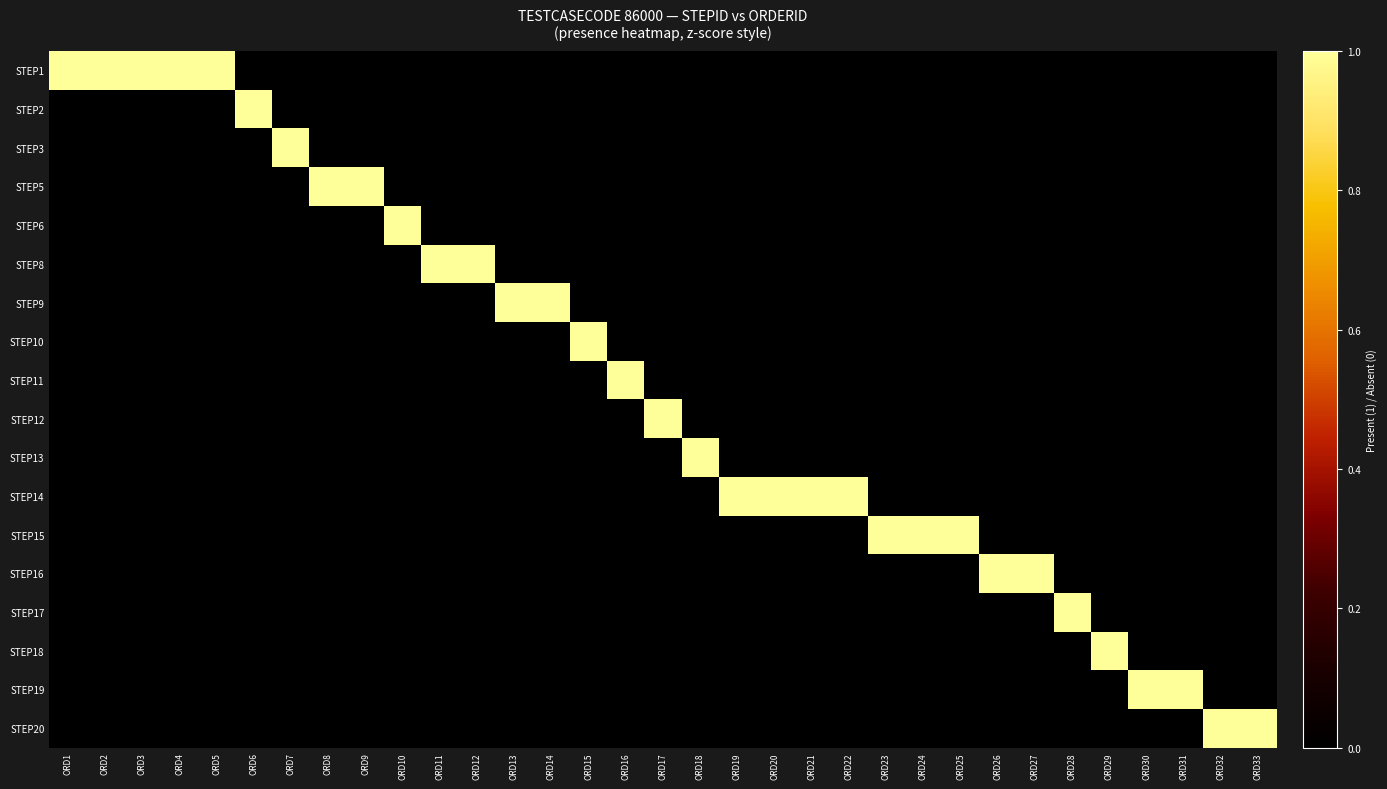

Reading right to left, extract all data points from this chart.

STEP1: ORD33=0	ORD32=0	ORD31=0	ORD30=0	ORD29=0	ORD28=0	ORD27=0	ORD26=0	ORD25=0	ORD24=0	ORD23=0	ORD22=0	ORD21=0	ORD20=0	ORD19=0	ORD18=0	ORD17=0	ORD16=0	ORD15=0	ORD14=0	ORD13=0	ORD12=0	ORD11=0	ORD10=0	ORD9=0	ORD8=0	ORD7=0	ORD6=0	ORD5=1	ORD4=1	ORD3=1	ORD2=1	ORD1=1
STEP2: ORD33=0	ORD32=0	ORD31=0	ORD30=0	ORD29=0	ORD28=0	ORD27=0	ORD26=0	ORD25=0	ORD24=0	ORD23=0	ORD22=0	ORD21=0	ORD20=0	ORD19=0	ORD18=0	ORD17=0	ORD16=0	ORD15=0	ORD14=0	ORD13=0	ORD12=0	ORD11=0	ORD10=0	ORD9=0	ORD8=0	ORD7=0	ORD6=1	ORD5=0	ORD4=0	ORD3=0	ORD2=0	ORD1=0
STEP3: ORD33=0	ORD32=0	ORD31=0	ORD30=0	ORD29=0	ORD28=0	ORD27=0	ORD26=0	ORD25=0	ORD24=0	ORD23=0	ORD22=0	ORD21=0	ORD20=0	ORD19=0	ORD18=0	ORD17=0	ORD16=0	ORD15=0	ORD14=0	ORD13=0	ORD12=0	ORD11=0	ORD10=0	ORD9=0	ORD8=0	ORD7=1	ORD6=0	ORD5=0	ORD4=0	ORD3=0	ORD2=0	ORD1=0
STEP5: ORD33=0	ORD32=0	ORD31=0	ORD30=0	ORD29=0	ORD28=0	ORD27=0	ORD26=0	ORD25=0	ORD24=0	ORD23=0	ORD22=0	ORD21=0	ORD20=0	ORD19=0	ORD18=0	ORD17=0	ORD16=0	ORD15=0	ORD14=0	ORD13=0	ORD12=0	ORD11=0	ORD10=0	ORD9=1	ORD8=1	ORD7=0	ORD6=0	ORD5=0	ORD4=0	ORD3=0	ORD2=0	ORD1=0
STEP6: ORD33=0	ORD32=0	ORD31=0	ORD30=0	ORD29=0	ORD28=0	ORD27=0	ORD26=0	ORD25=0	ORD24=0	ORD23=0	ORD22=0	ORD21=0	ORD20=0	ORD19=0	ORD18=0	ORD17=0	ORD16=0	ORD15=0	ORD14=0	ORD13=0	ORD12=0	ORD11=0	ORD10=1	ORD9=0	ORD8=0	ORD7=0	ORD6=0	ORD5=0	ORD4=0	ORD3=0	ORD2=0	ORD1=0
STEP8: ORD33=0	ORD32=0	ORD31=0	ORD30=0	ORD29=0	ORD28=0	ORD27=0	ORD26=0	ORD25=0	ORD24=0	ORD23=0	ORD22=0	ORD21=0	ORD20=0	ORD19=0	ORD18=0	ORD17=0	ORD16=0	ORD15=0	ORD14=0	ORD13=0	ORD12=1	ORD11=1	ORD10=0	ORD9=0	ORD8=0	ORD7=0	ORD6=0	ORD5=0	ORD4=0	ORD3=0	ORD2=0	ORD1=0
STEP9: ORD33=0	ORD32=0	ORD31=0	ORD30=0	ORD29=0	ORD28=0	ORD27=0	ORD26=0	ORD25=0	ORD24=0	ORD23=0	ORD22=0	ORD21=0	ORD20=0	ORD19=0	ORD18=0	ORD17=0	ORD16=0	ORD15=0	ORD14=1	ORD13=1	ORD12=0	ORD11=0	ORD10=0	ORD9=0	ORD8=0	ORD7=0	ORD6=0	ORD5=0	ORD4=0	ORD3=0	ORD2=0	ORD1=0
STEP10: ORD33=0	ORD32=0	ORD31=0	ORD30=0	ORD29=0	ORD28=0	ORD27=0	ORD26=0	ORD25=0	ORD24=0	ORD23=0	ORD22=0	ORD21=0	ORD20=0	ORD19=0	ORD18=0	ORD17=0	ORD16=0	ORD15=1	ORD14=0	ORD13=0	ORD12=0	ORD11=0	ORD10=0	ORD9=0	ORD8=0	ORD7=0	ORD6=0	ORD5=0	ORD4=0	ORD3=0	ORD2=0	ORD1=0
STEP11: ORD33=0	ORD32=0	ORD31=0	ORD30=0	ORD29=0	ORD28=0	ORD27=0	ORD26=0	ORD25=0	ORD24=0	ORD23=0	ORD22=0	ORD21=0	ORD20=0	ORD19=0	ORD18=0	ORD17=0	ORD16=1	ORD15=0	ORD14=0	ORD13=0	ORD12=0	ORD11=0	ORD10=0	ORD9=0	ORD8=0	ORD7=0	ORD6=0	ORD5=0	ORD4=0	ORD3=0	ORD2=0	ORD1=0
STEP12: ORD33=0	ORD32=0	ORD31=0	ORD30=0	ORD29=0	ORD28=0	ORD27=0	ORD26=0	ORD25=0	ORD24=0	ORD23=0	ORD22=0	ORD21=0	ORD20=0	ORD19=0	ORD18=0	ORD17=1	ORD16=0	ORD15=0	ORD14=0	ORD13=0	ORD12=0	ORD11=0	ORD10=0	ORD9=0	ORD8=0	ORD7=0	ORD6=0	ORD5=0	ORD4=0	ORD3=0	ORD2=0	ORD1=0
STEP13: ORD33=0	ORD32=0	ORD31=0	ORD30=0	ORD29=0	ORD28=0	ORD27=0	ORD26=0	ORD25=0	ORD24=0	ORD23=0	ORD22=0	ORD21=0	ORD20=0	ORD19=0	ORD18=1	ORD17=0	ORD16=0	ORD15=0	ORD14=0	ORD13=0	ORD12=0	ORD11=0	ORD10=0	ORD9=0	ORD8=0	ORD7=0	ORD6=0	ORD5=0	ORD4=0	ORD3=0	ORD2=0	ORD1=0
STEP14: ORD33=0	ORD32=0	ORD31=0	ORD30=0	ORD29=0	ORD28=0	ORD27=0	ORD26=0	ORD25=0	ORD24=0	ORD23=0	ORD22=1	ORD21=1	ORD20=1	ORD19=1	ORD18=0	ORD17=0	ORD16=0	ORD15=0	ORD14=0	ORD13=0	ORD12=0	ORD11=0	ORD10=0	ORD9=0	ORD8=0	ORD7=0	ORD6=0	ORD5=0	ORD4=0	ORD3=0	ORD2=0	ORD1=0
STEP15: ORD33=0	ORD32=0	ORD31=0	ORD30=0	ORD29=0	ORD28=0	ORD27=0	ORD26=0	ORD25=1	ORD24=1	ORD23=1	ORD22=0	ORD21=0	ORD20=0	ORD19=0	ORD18=0	ORD17=0	ORD16=0	ORD15=0	ORD14=0	ORD13=0	ORD12=0	ORD11=0	ORD10=0	ORD9=0	ORD8=0	ORD7=0	ORD6=0	ORD5=0	ORD4=0	ORD3=0	ORD2=0	ORD1=0
STEP16: ORD33=0	ORD32=0	ORD31=0	ORD30=0	ORD29=0	ORD28=0	ORD27=1	ORD26=1	ORD25=0	ORD24=0	ORD23=0	ORD22=0	ORD21=0	ORD20=0	ORD19=0	ORD18=0	ORD17=0	ORD16=0	ORD15=0	ORD14=0	ORD13=0	ORD12=0	ORD11=0	ORD10=0	ORD9=0	ORD8=0	ORD7=0	ORD6=0	ORD5=0	ORD4=0	ORD3=0	ORD2=0	ORD1=0
STEP17: ORD33=0	ORD32=0	ORD31=0	ORD30=0	ORD29=0	ORD28=1	ORD27=0	ORD26=0	ORD25=0	ORD24=0	ORD23=0	ORD22=0	ORD21=0	ORD20=0	ORD19=0	ORD18=0	ORD17=0	ORD16=0	ORD15=0	ORD14=0	ORD13=0	ORD12=0	ORD11=0	ORD10=0	ORD9=0	ORD8=0	ORD7=0	ORD6=0	ORD5=0	ORD4=0	ORD3=0	ORD2=0	ORD1=0
STEP18: ORD33=0	ORD32=0	ORD31=0	ORD30=0	ORD29=1	ORD28=0	ORD27=0	ORD26=0	ORD25=0	ORD24=0	ORD23=0	ORD22=0	ORD21=0	ORD20=0	ORD19=0	ORD18=0	ORD17=0	ORD16=0	ORD15=0	ORD14=0	ORD13=0	ORD12=0	ORD11=0	ORD10=0	ORD9=0	ORD8=0	ORD7=0	ORD6=0	ORD5=0	ORD4=0	ORD3=0	ORD2=0	ORD1=0
STEP19: ORD33=0	ORD32=0	ORD31=1	ORD30=1	ORD29=0	ORD28=0	ORD27=0	ORD26=0	ORD25=0	ORD24=0	ORD23=0	ORD22=0	ORD21=0	ORD20=0	ORD19=0	ORD18=0	ORD17=0	ORD16=0	ORD15=0	ORD14=0	ORD13=0	ORD12=0	ORD11=0	ORD10=0	ORD9=0	ORD8=0	ORD7=0	ORD6=0	ORD5=0	ORD4=0	ORD3=0	ORD2=0	ORD1=0
STEP20: ORD33=1	ORD32=1	ORD31=0	ORD30=0	ORD29=0	ORD28=0	ORD27=0	ORD26=0	ORD25=0	ORD24=0	ORD23=0	ORD22=0	ORD21=0	ORD20=0	ORD19=0	ORD18=0	ORD17=0	ORD16=0	ORD15=0	ORD14=0	ORD13=0	ORD12=0	ORD11=0	ORD10=0	ORD9=0	ORD8=0	ORD7=0	ORD6=0	ORD5=0	ORD4=0	ORD3=0	ORD2=0	ORD1=0